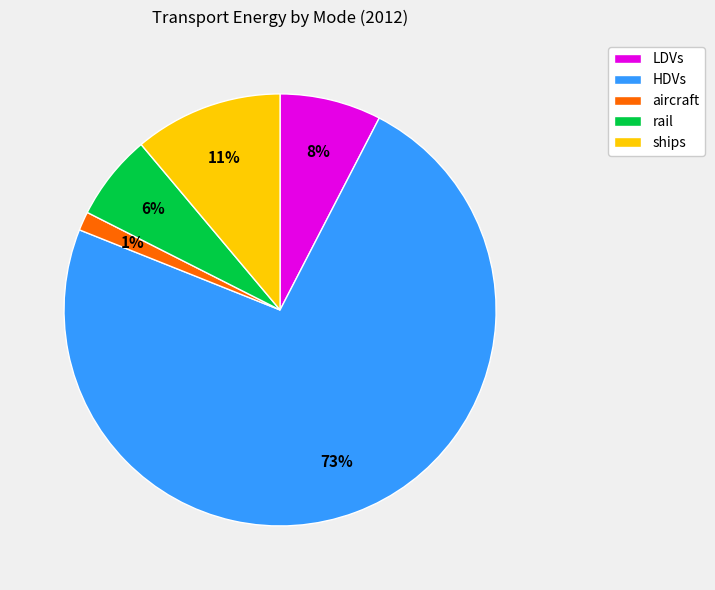

Which category has the biggest portion of the pie?

HDVs